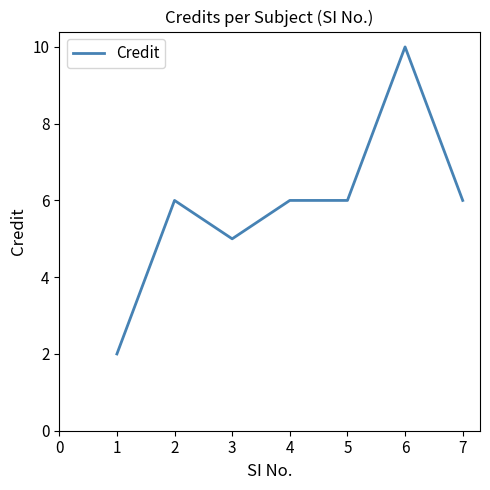

What is the approximate value at 2?

6